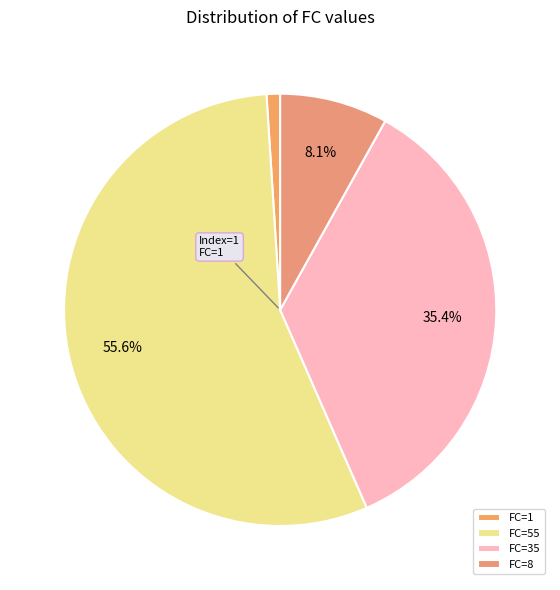

Count the number of slices in the pie.

4